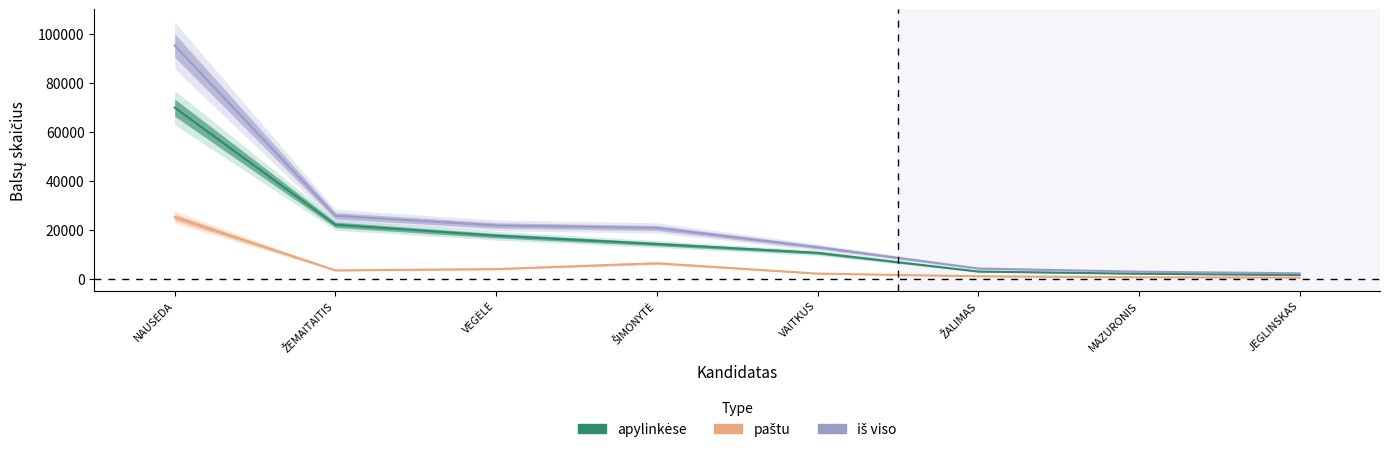

True or false: iš viso and paštu cross at least once.

False